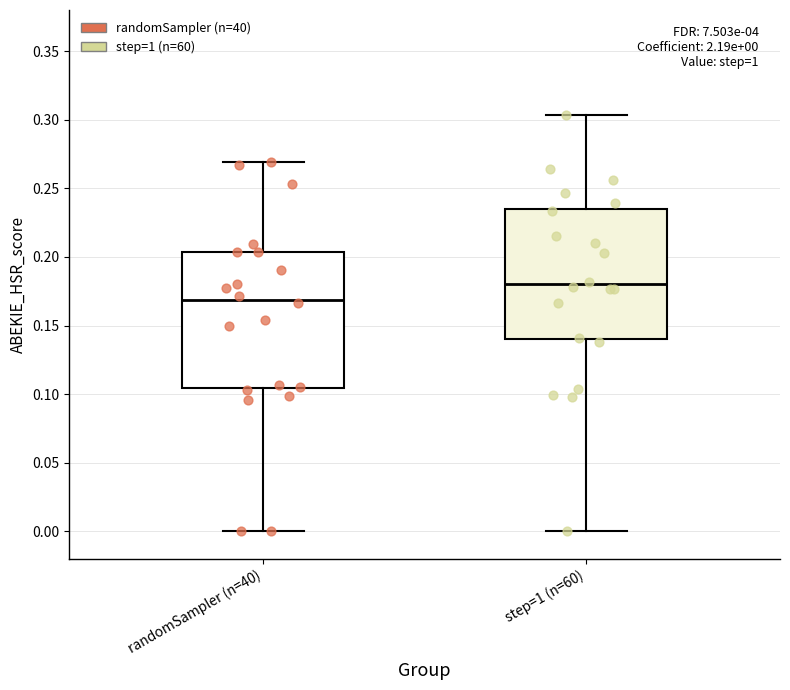

Which box's median line is the highest?

step=1 (n=60)